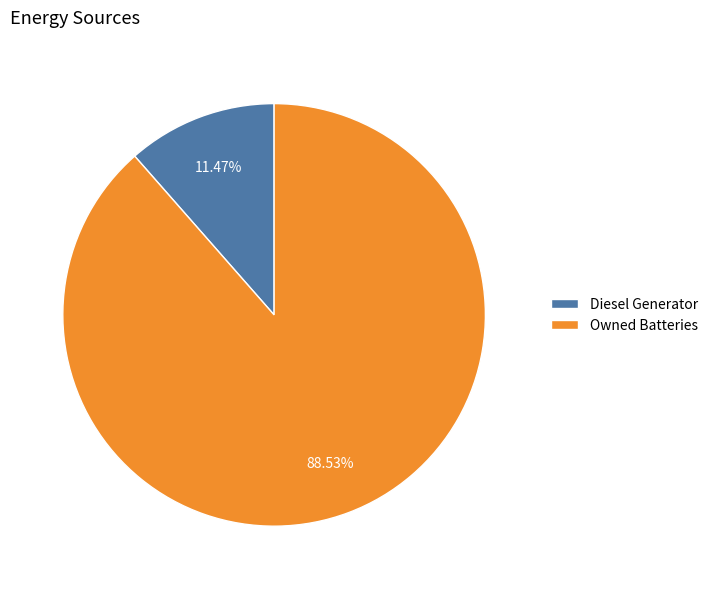

Which slice is the largest?

Owned Batteries